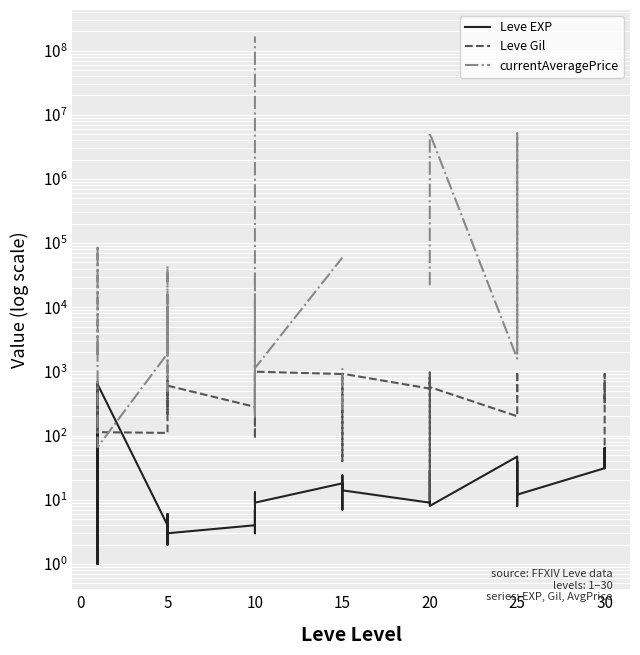

How many values in the Leve EXP series exceed 12?

19